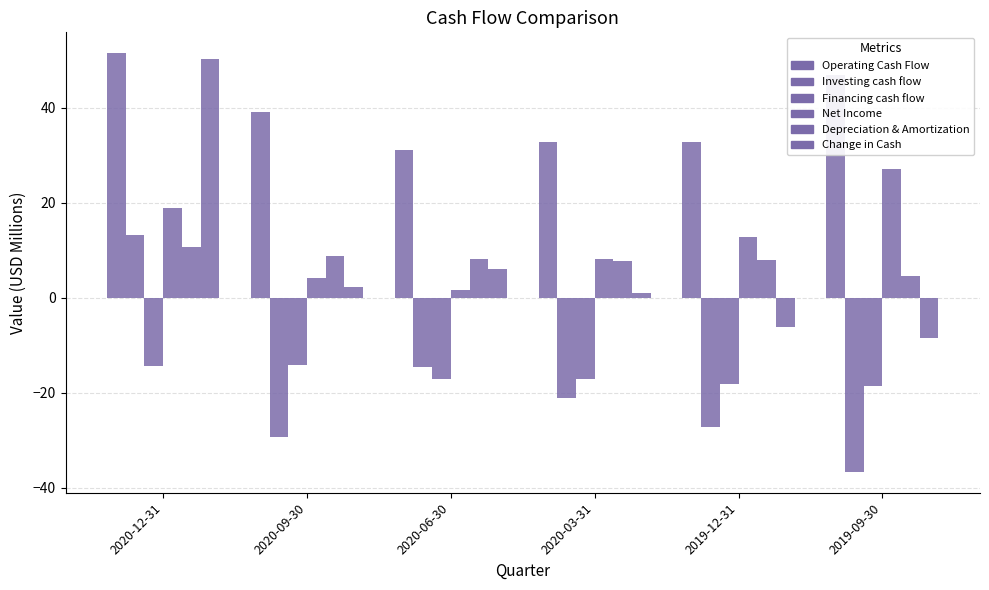

Does the chart contain stacked bars?

No